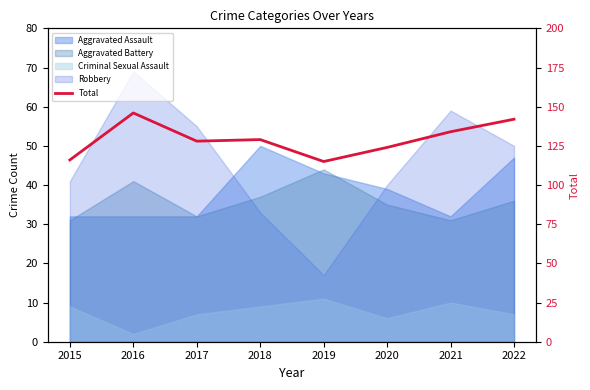

What is the sum of all values?

1034